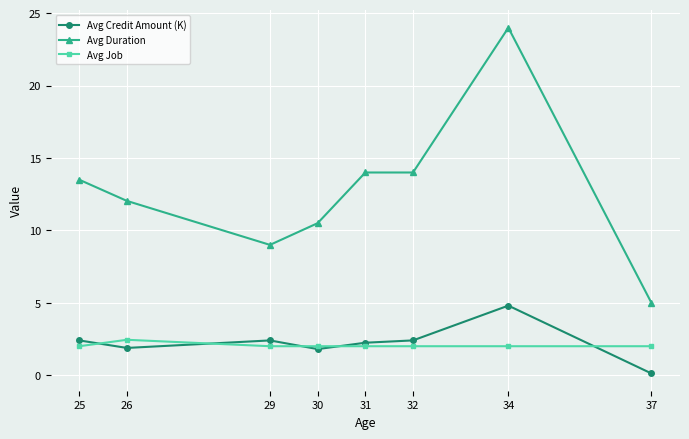

At which category is the sum across all series the highest?

34